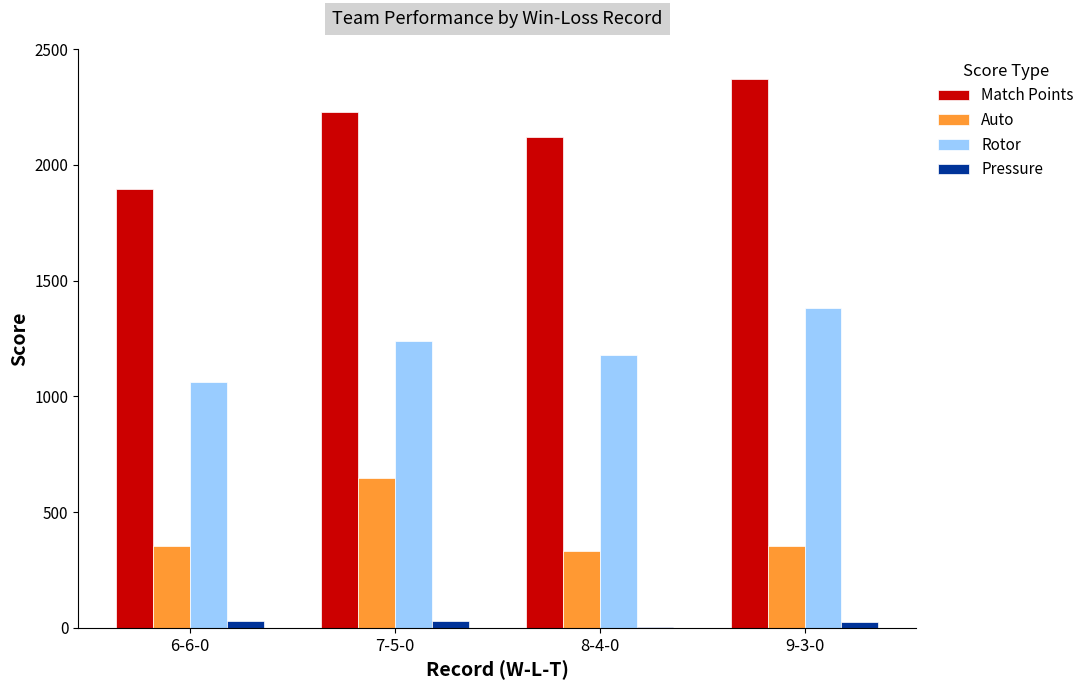

The value of Auto at 7-5-0 is 444. True or false?

False